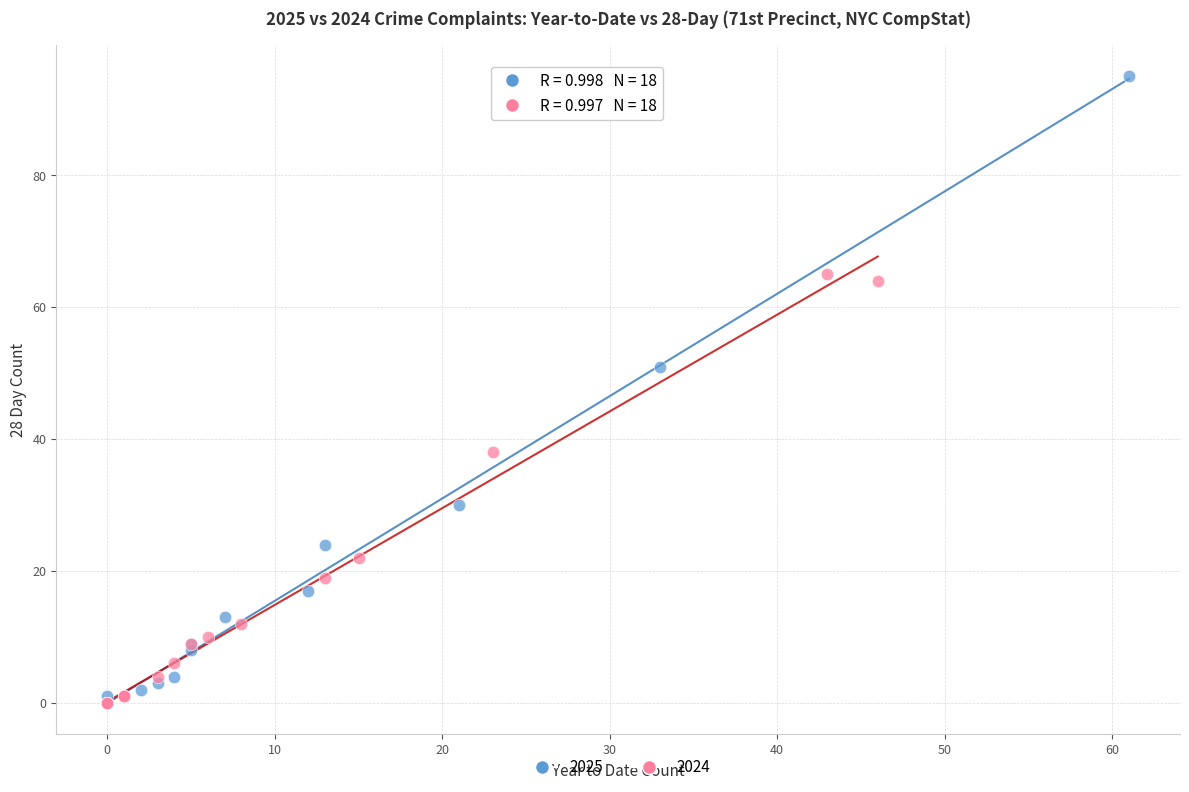

Which series contains the highest Y value?

2025